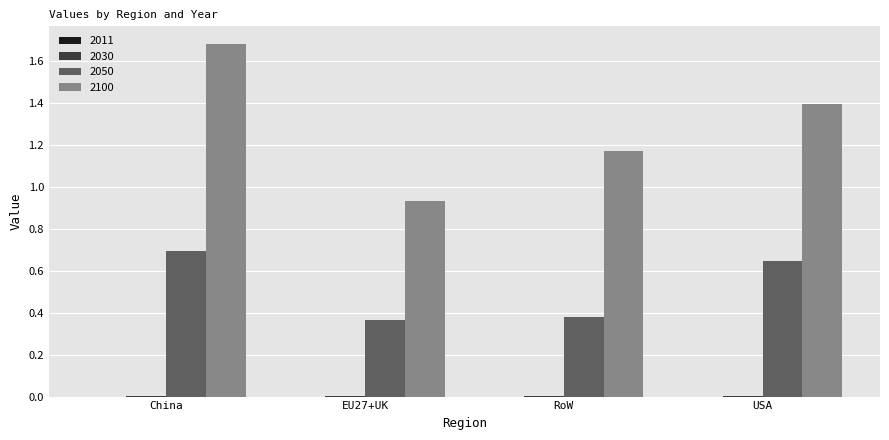

Which label corresponds to the largest value in the chart?

China